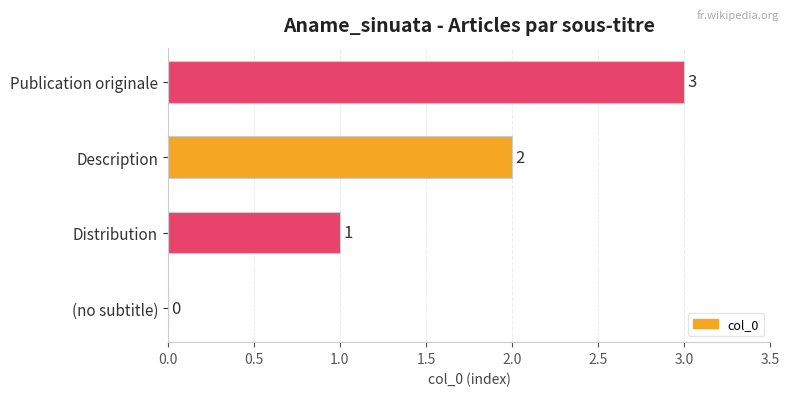

Between (no subtitle) and Publication originale, which is larger?

Publication originale